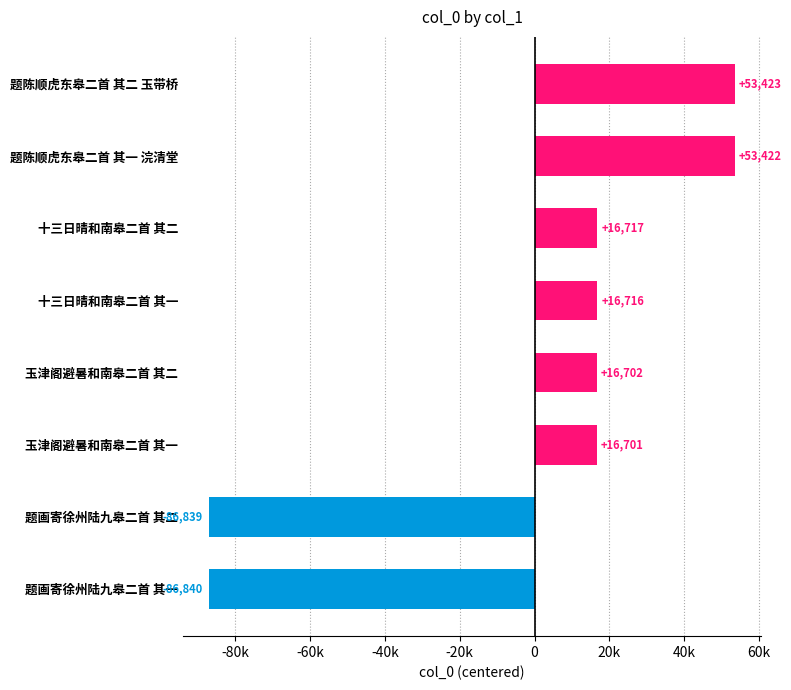

List the labels in order of value, largest first.

题陈顺虎东皋二首 其二 玉带桥, 题陈顺虎东皋二首 其一 浣清堂, 十三日晴和南皋二首 其二, 十三日晴和南皋二首 其一, 玉津阁避暑和南皋二首 其二, 玉津阁避暑和南皋二首 其一, 题画寄徐州陆九皋二首 其二, 题画寄徐州陆九皋二首 其一